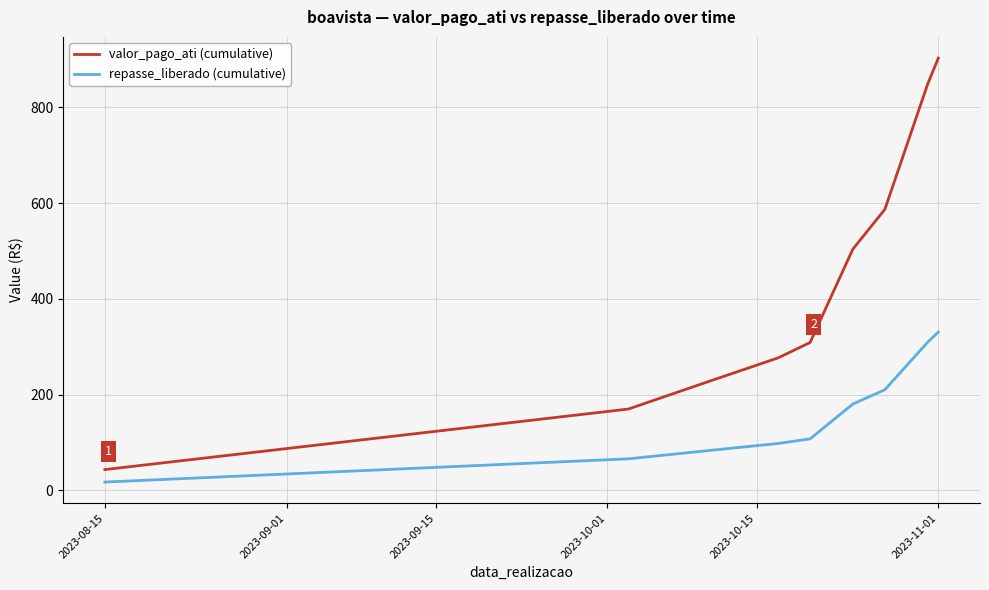

True or false: repasse_liberado (cumulative) and valor_pago_ati (cumulative) intersect in this chart.

False